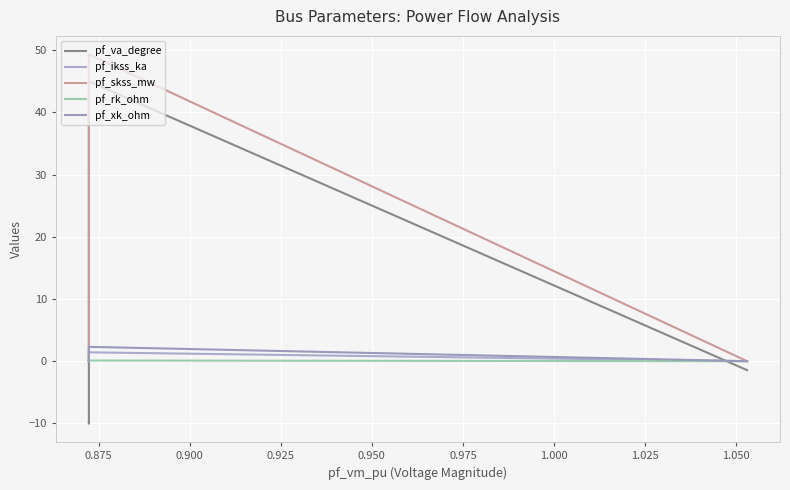

What is the minimum value shown in the chart?

-10.1